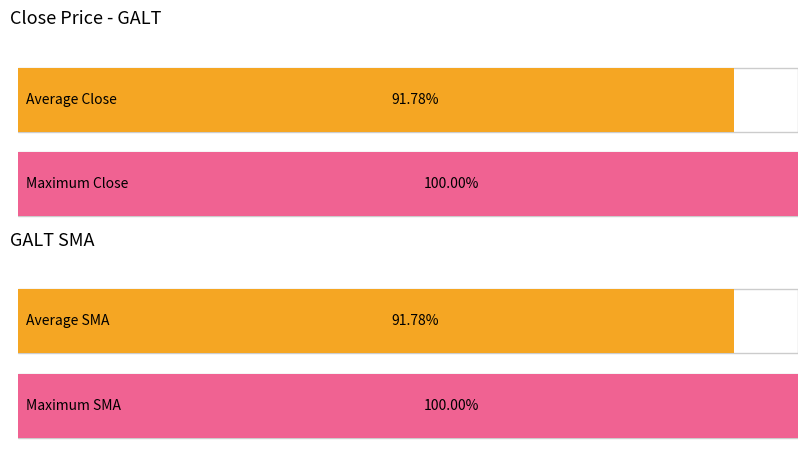

Is it true that Close equals 2.8 at 2021-07-22?

True